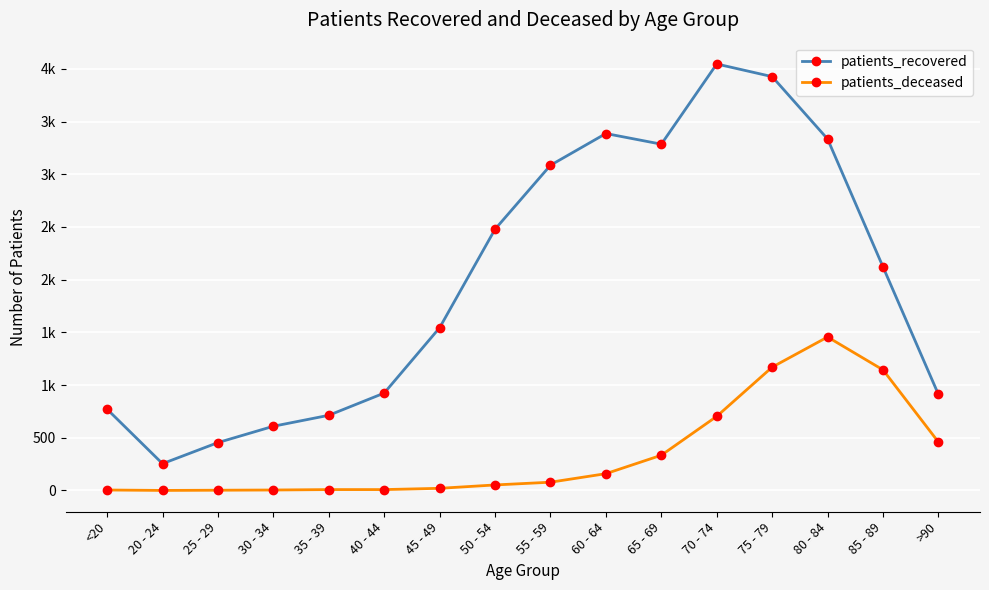

Is this an area chart (filled region under the line)?

No